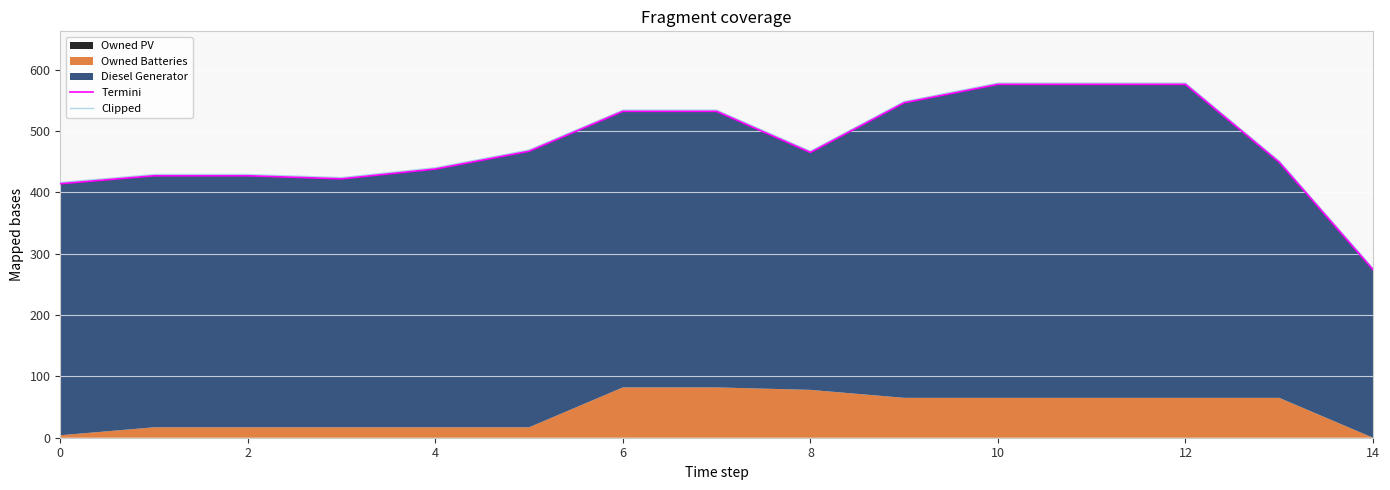

How many data points does each series have?

15